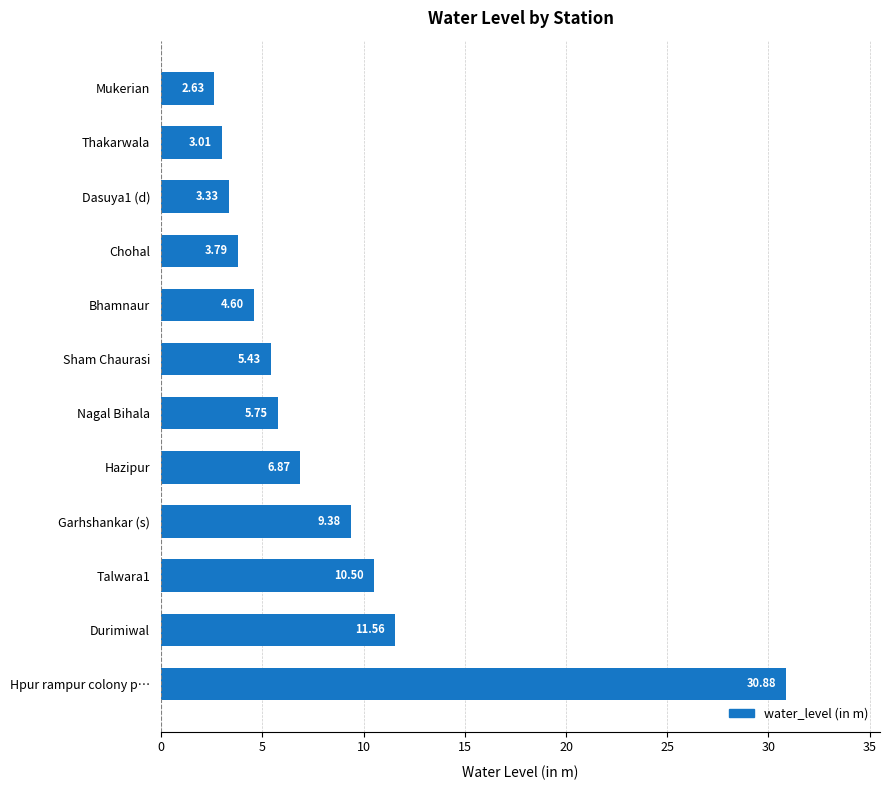

Where is the data nearest to the value 16?

Durimiwal